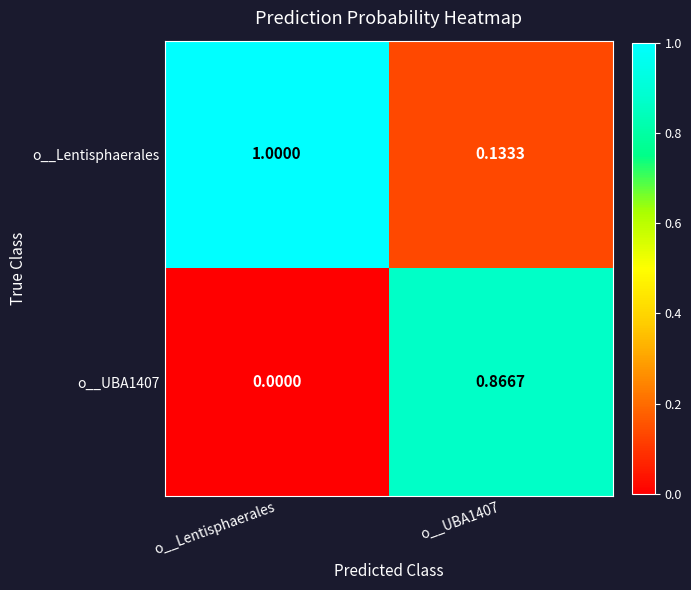

Which label corresponds to the smallest value in the chart?

o__Lentisphaerales